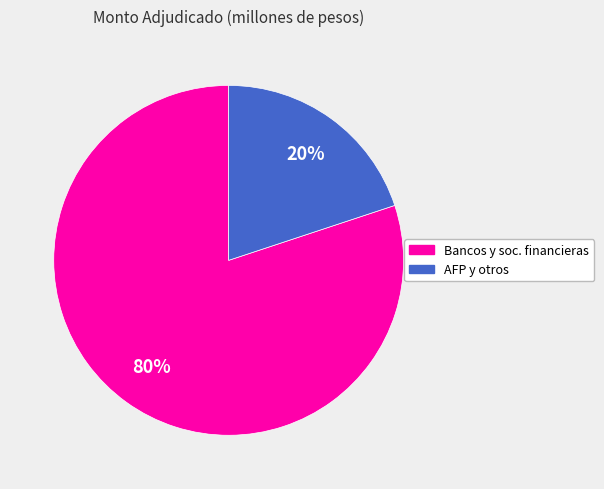

To the nearest percent, what is the difference between the largest and smallest slice percentages?

60%